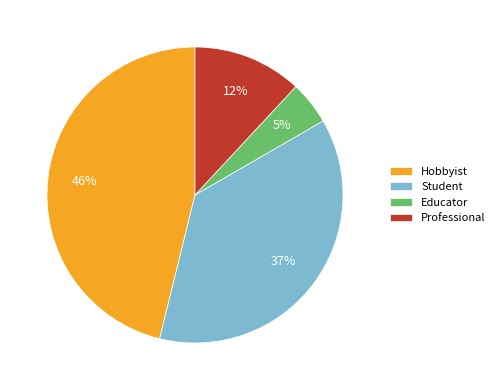

Is the sum of Professional and Student greater than half?

No